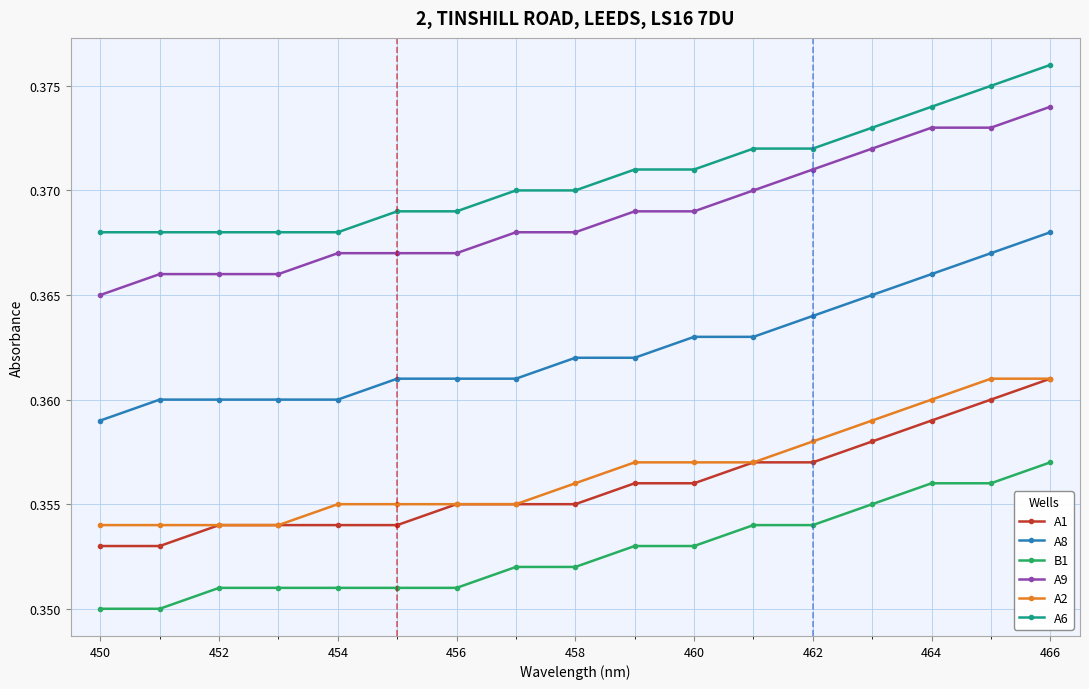

True or false: A8 and A9 intersect in this chart.

False